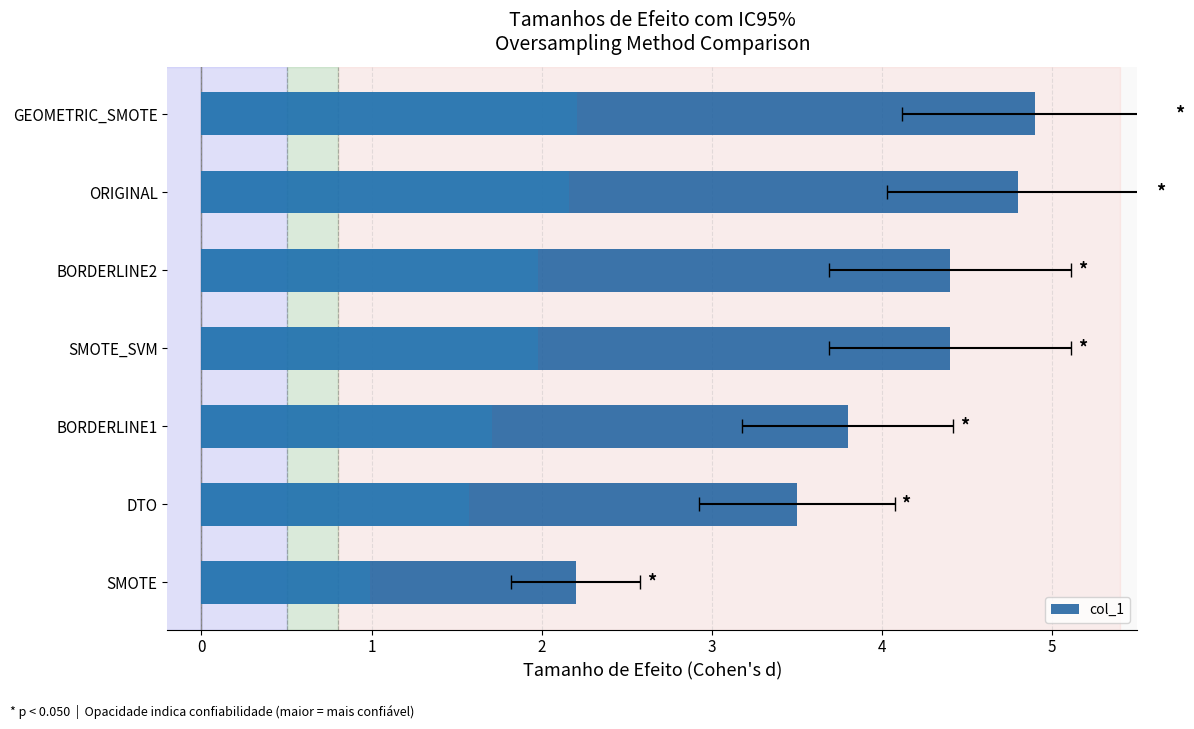

What is the average value?

4.0